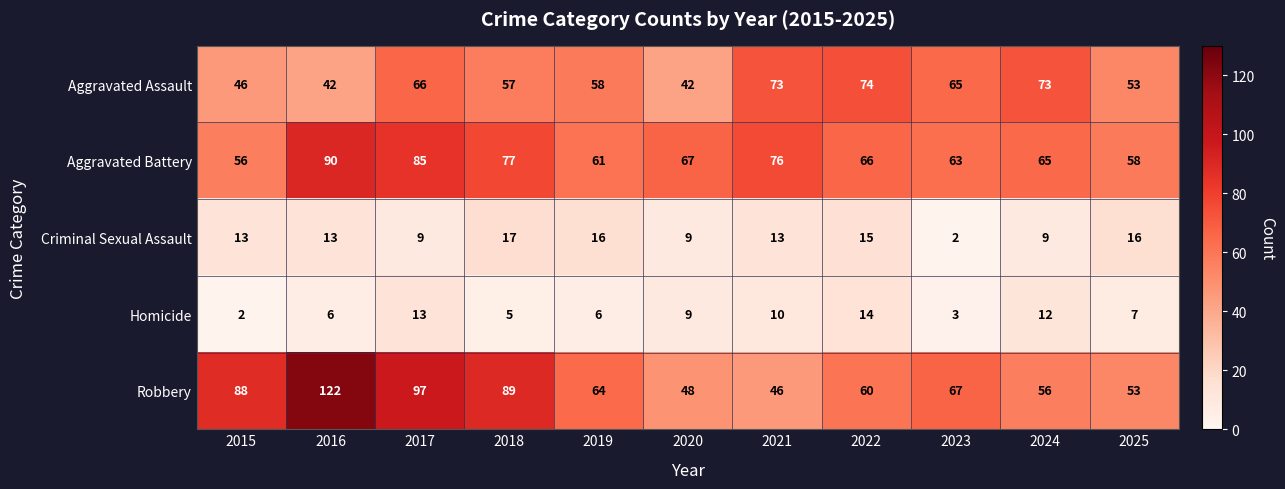

Rank the series at 2019 from lowest to highest value.

Homicide, Criminal Sexual Assault, Aggravated Assault, Aggravated Battery, Robbery